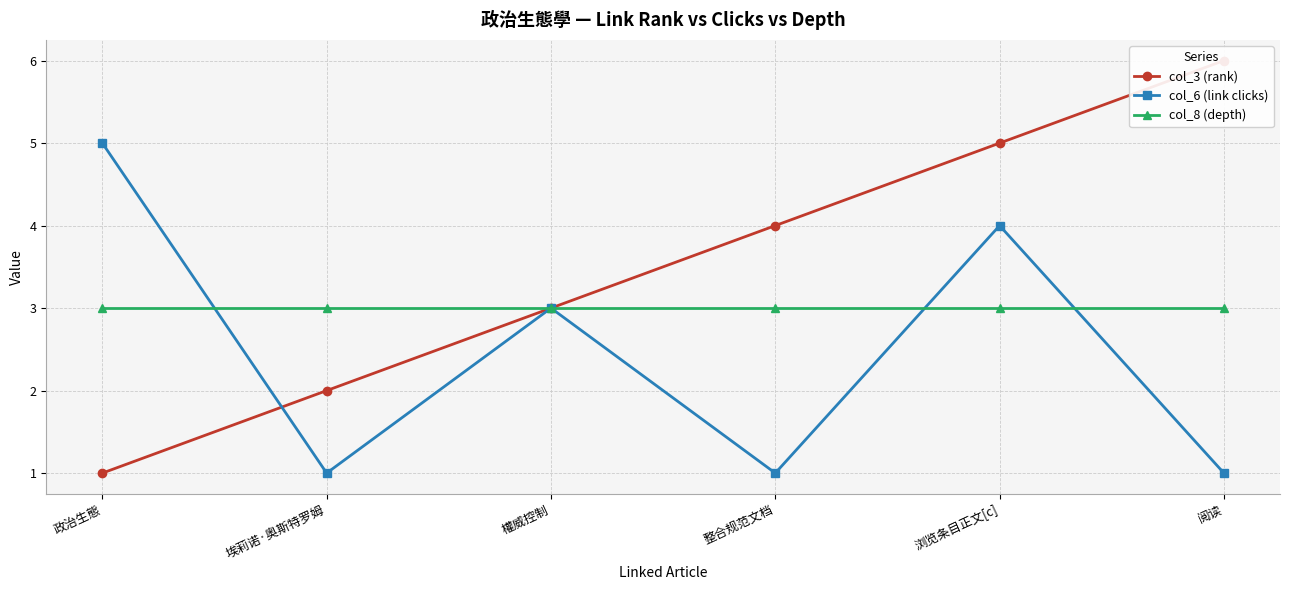

Which series has the largest range (max minus min)?

col_3 (rank)